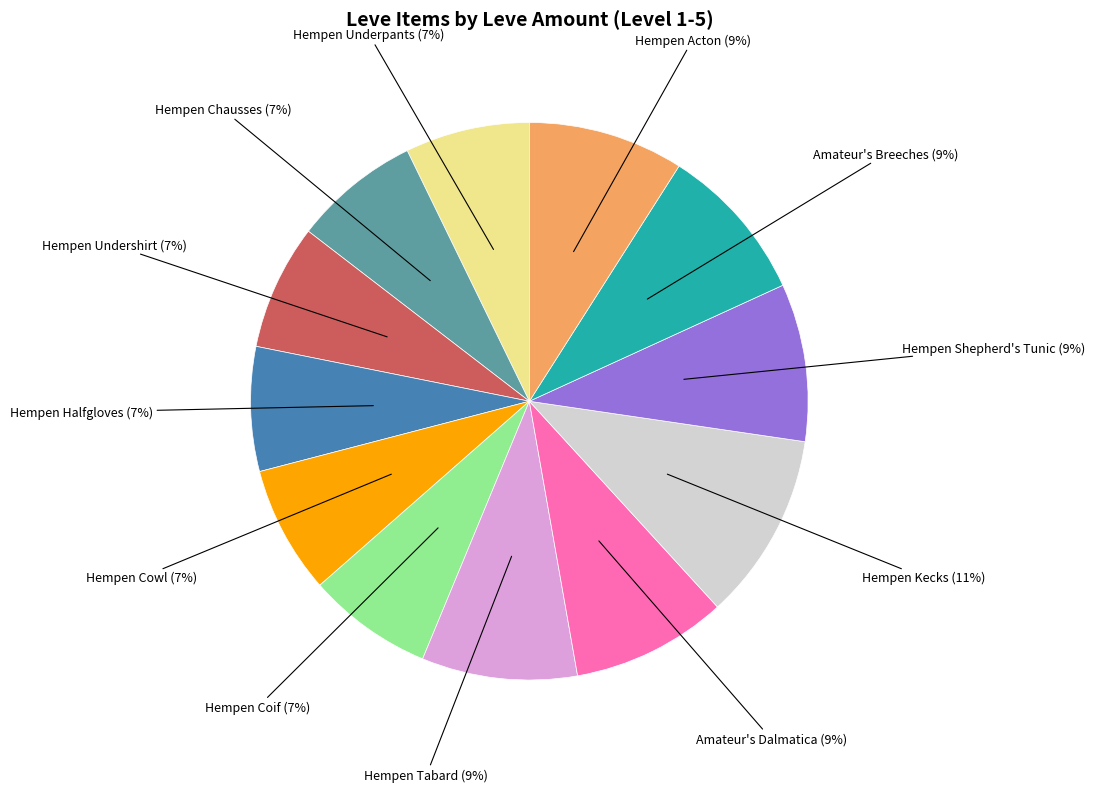

How many segments does this pie chart have?

12